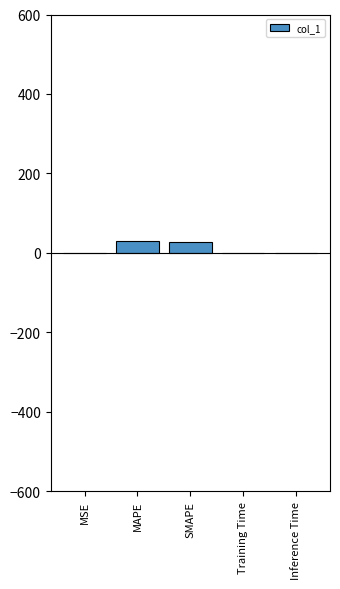

What is the difference between the maximum and minimum values?

31.1